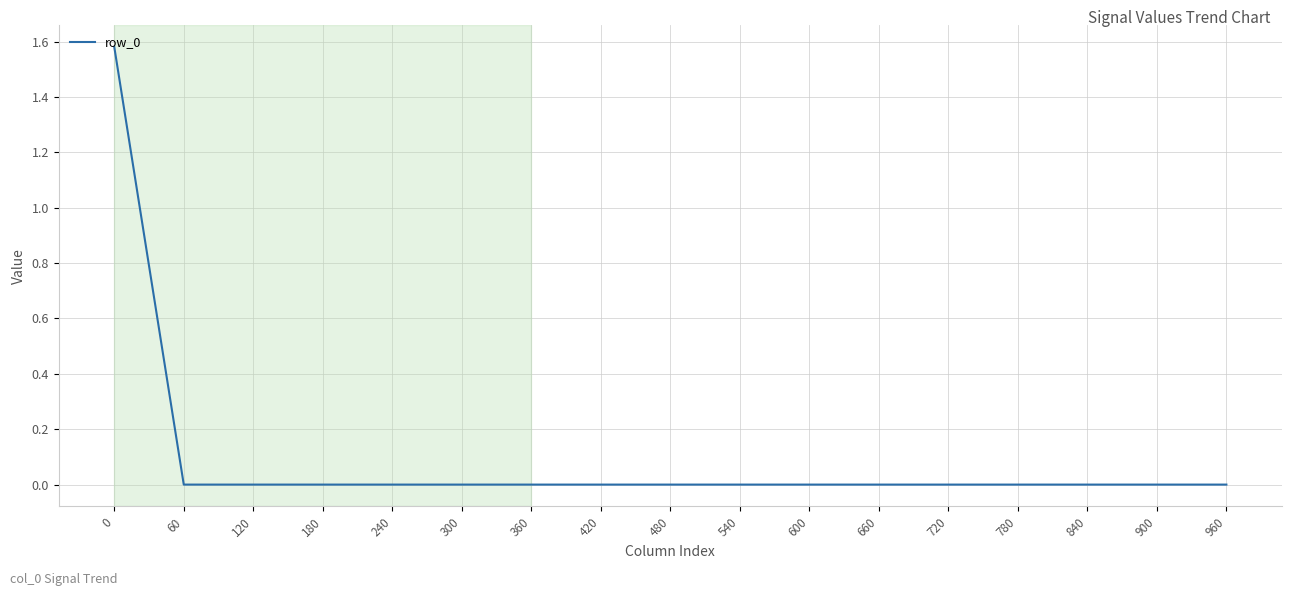

True or false: the data shows 0.0 at 300.

True